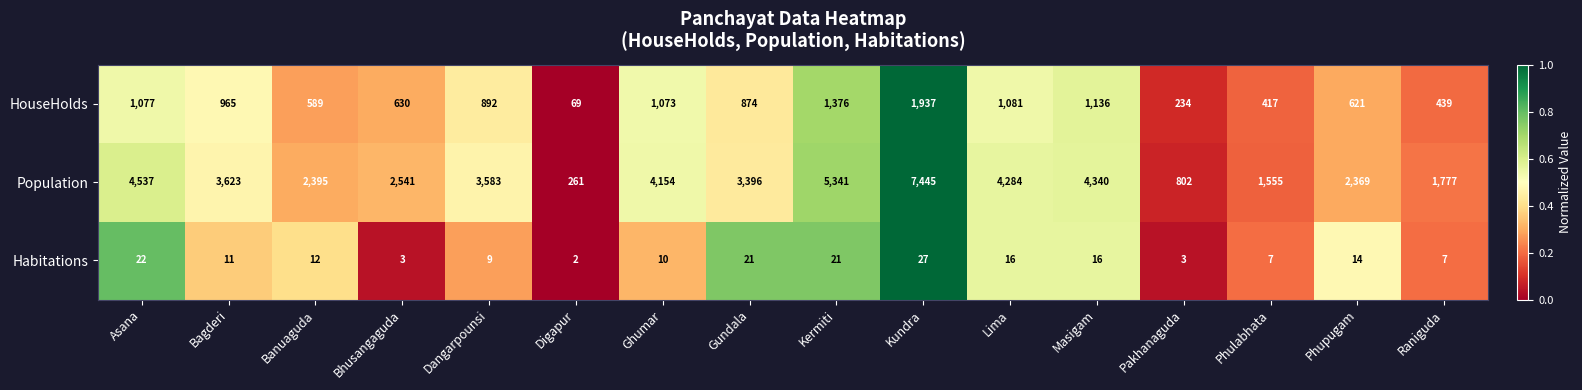

What is the difference between the highest and lowest values at Dangarpounsi?

3574